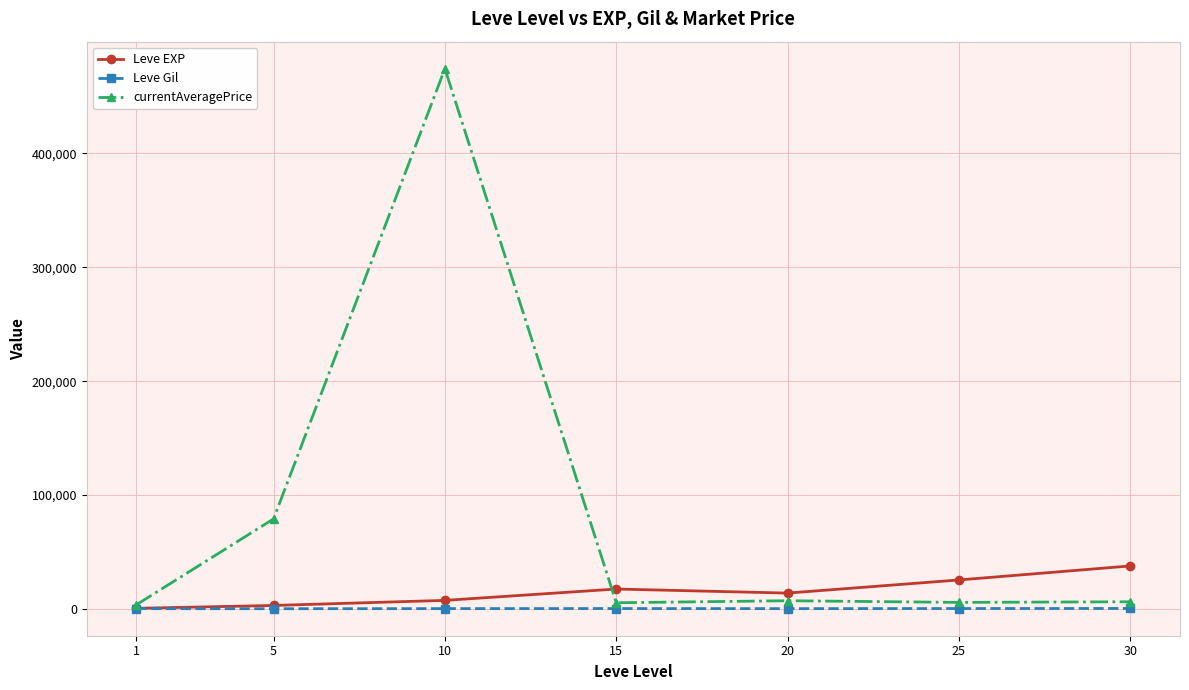

What is the approximate value of Leve EXP at 1?

510.2